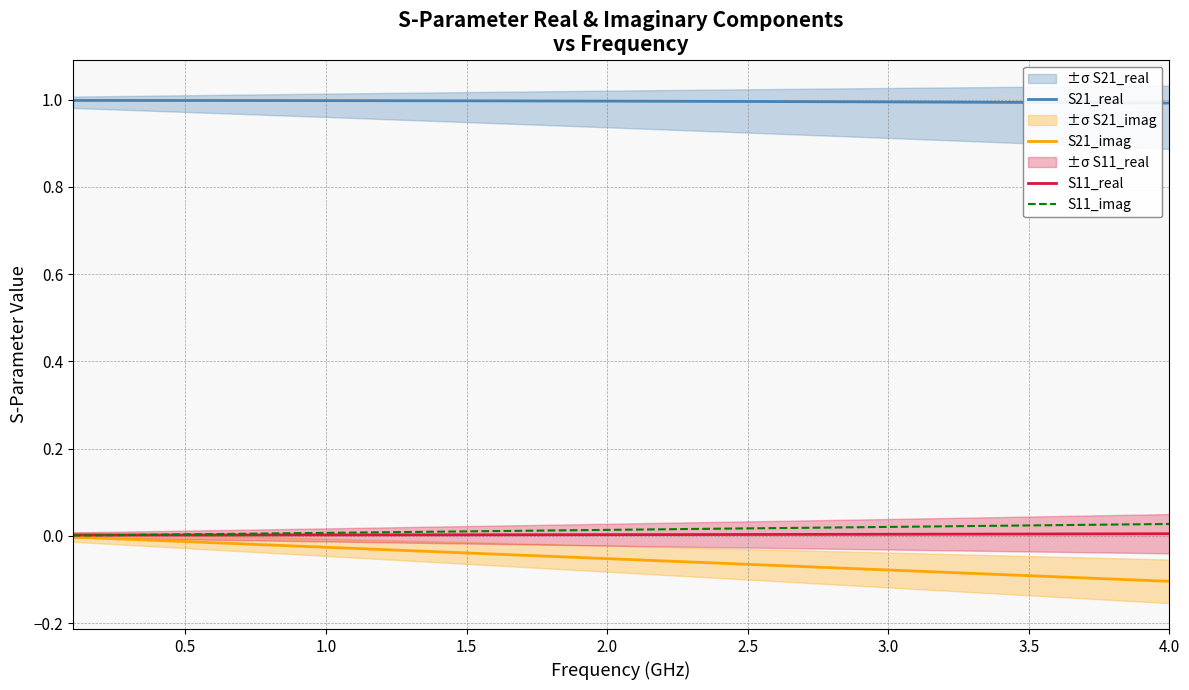

Is it true that S11_real equals 0.0 at 3.0?

True